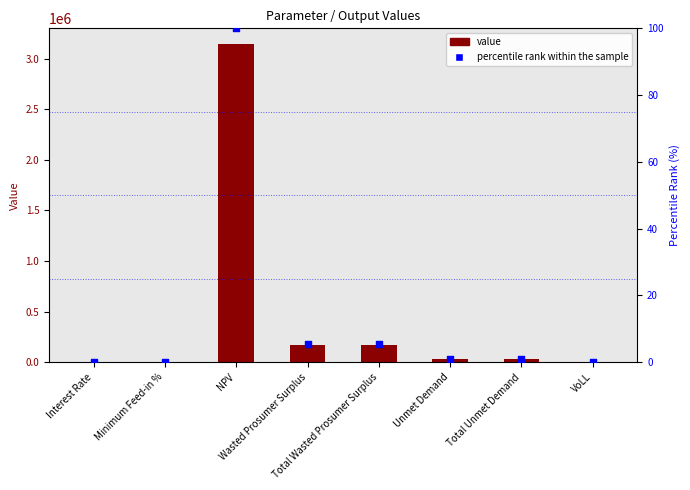

Which series has the widest spread of Y values?

value